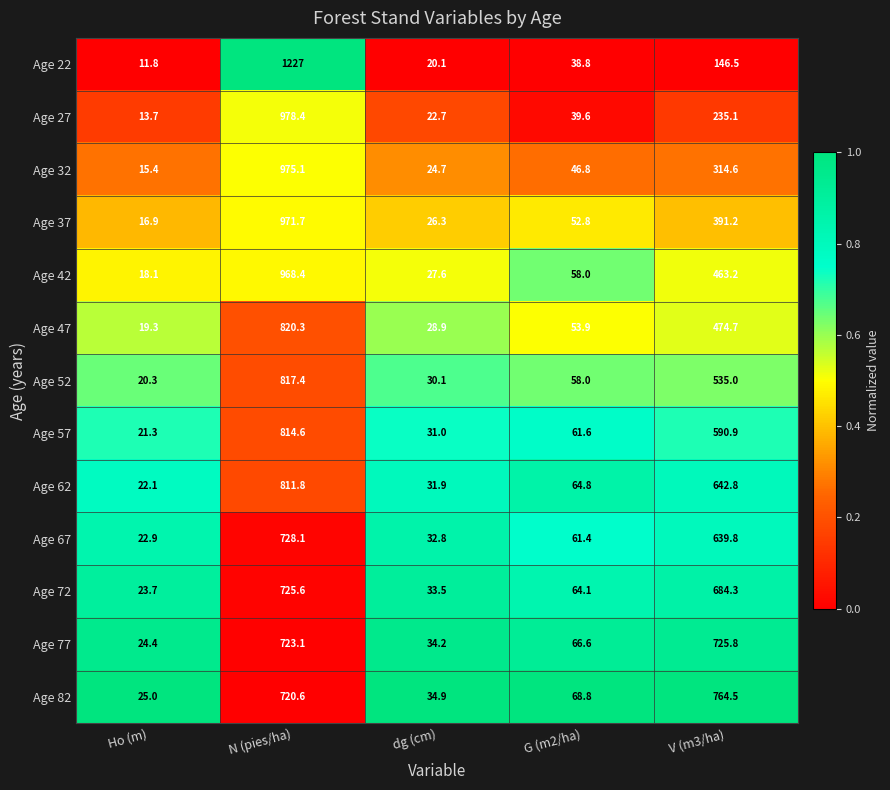

Which series changed the most between G (m2/ha) and V (m3/ha)?

Age 82